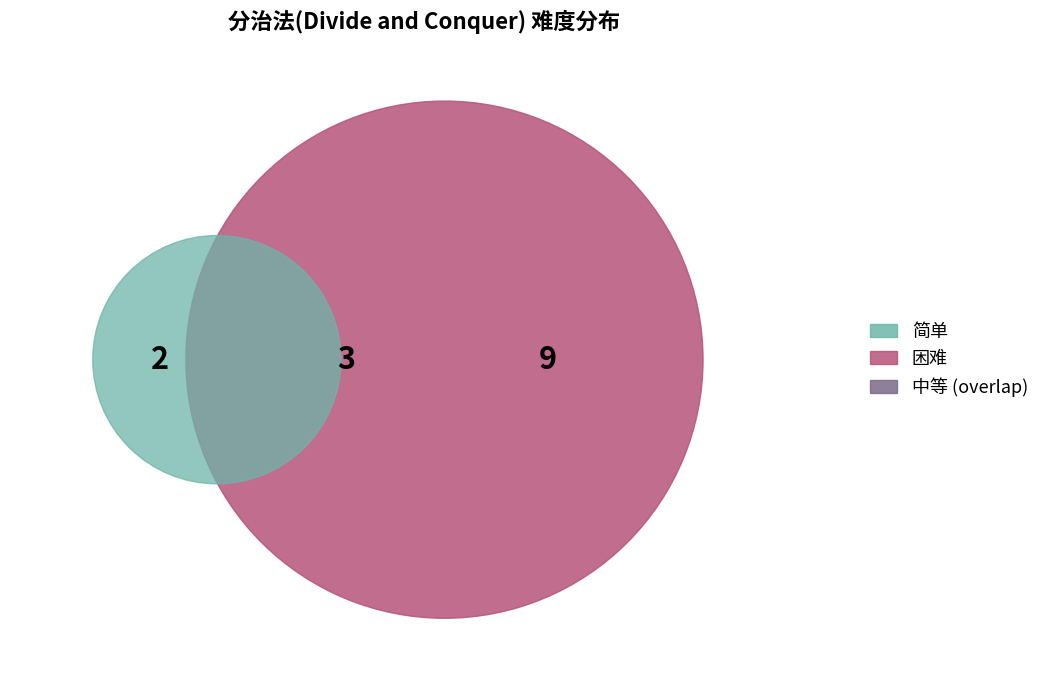

How many slices are in this pie chart?

3